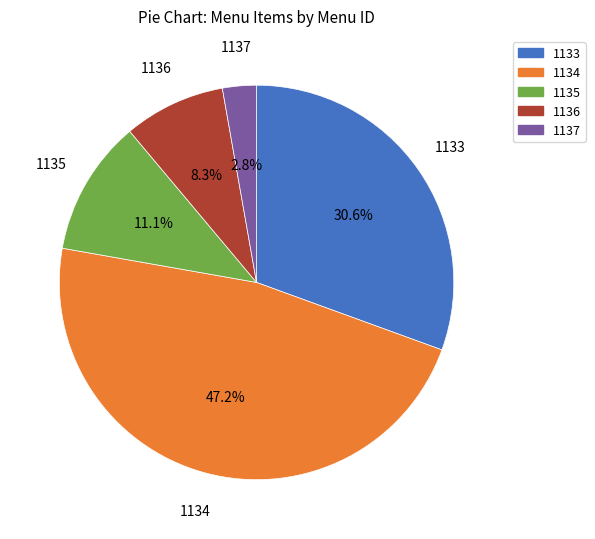

To the nearest percent, what percentage of the pie is 1136?

8%